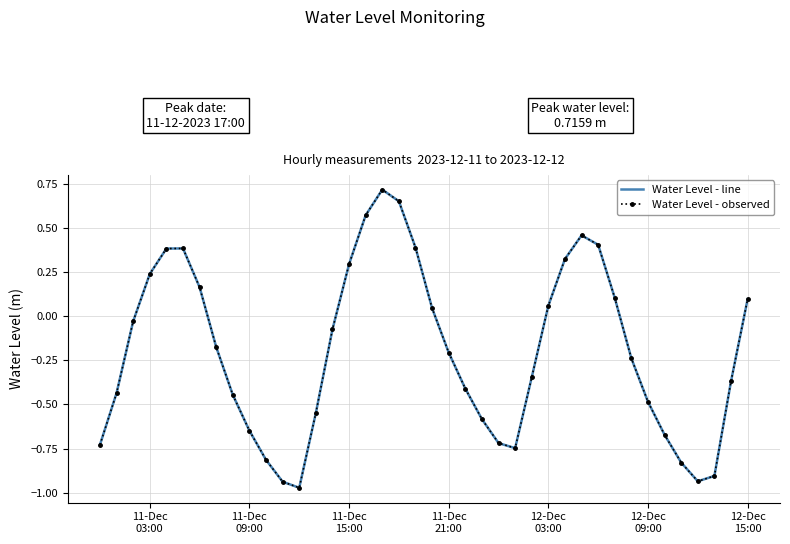

What is the sum of all Water Level - observed values?

-8.0